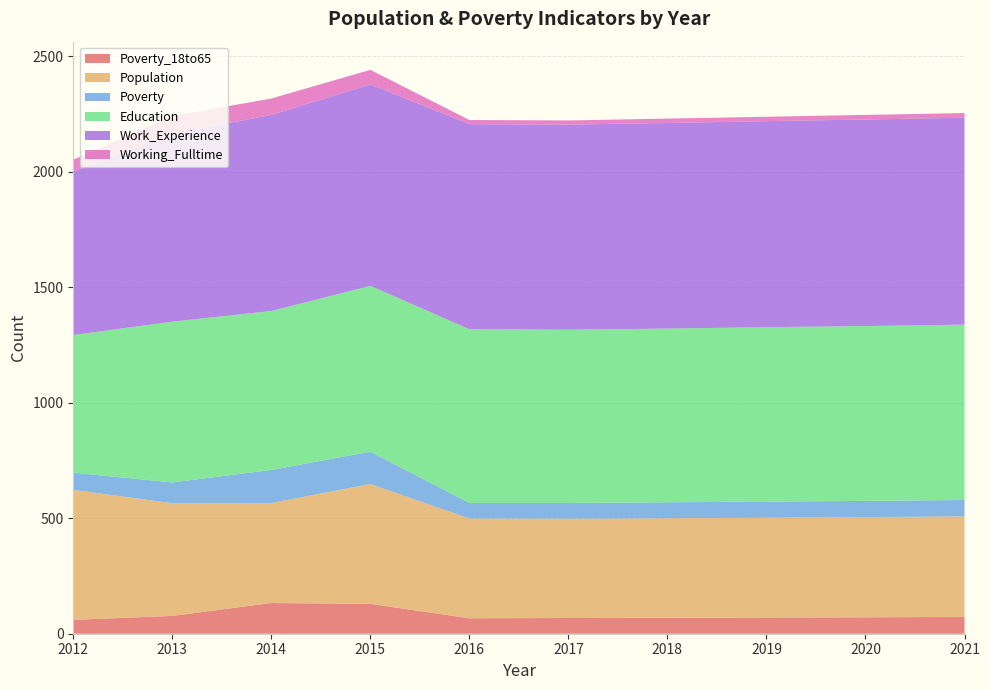

Reading left to right, what are all the values shown in this chart?

Poverty_18to65: 60	77	133	129	67	68	69	70	71	73
Population: 563	488	433	519	432	430	431	432	434	435
Poverty: 74	90	143	140	67	68	69	70	70	71
Education: 596	696	688	718	752	750	752	755	757	759
Work_Experience: 708	813	849	872	888	888	890	892	894	896
Working_Fulltime: 51	77	71	63	18	18	19	19	20	20